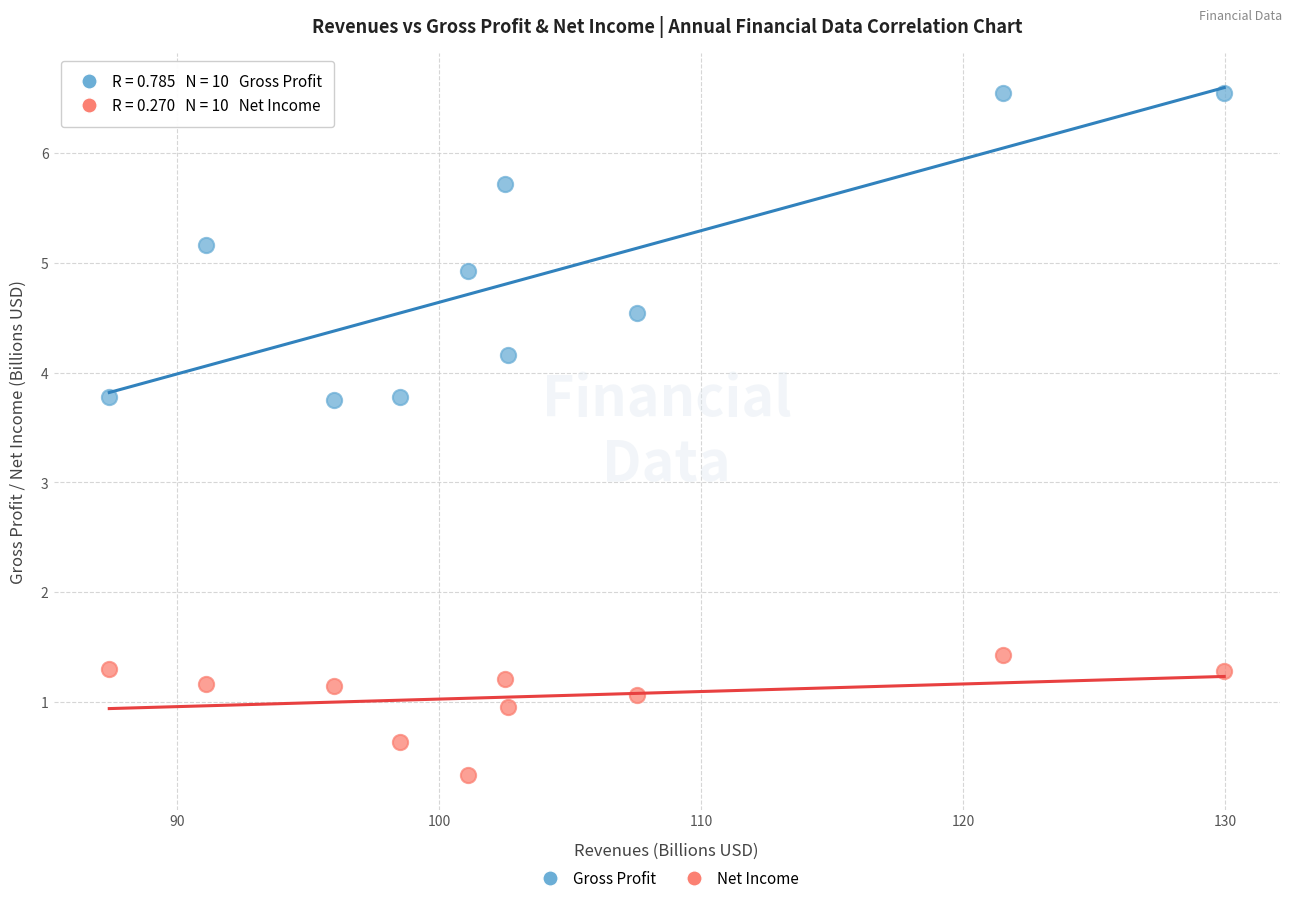

Which series reaches the minimum Y coordinate?

Net Income